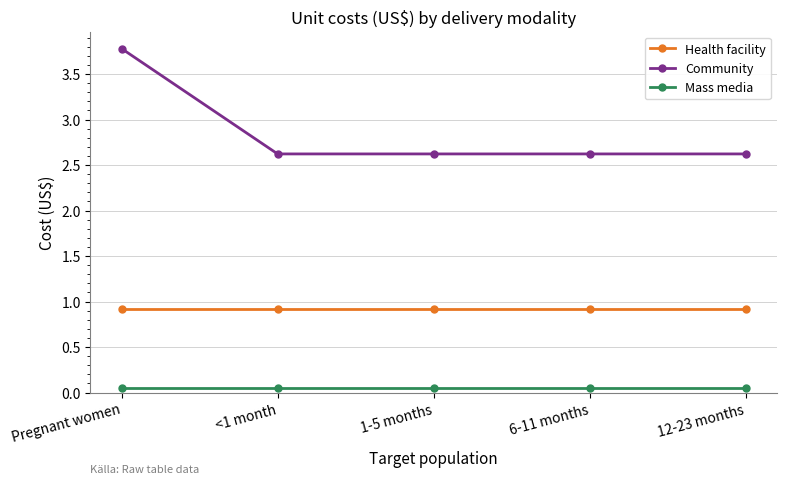

Which label corresponds to the largest value in the chart?

Pregnant women